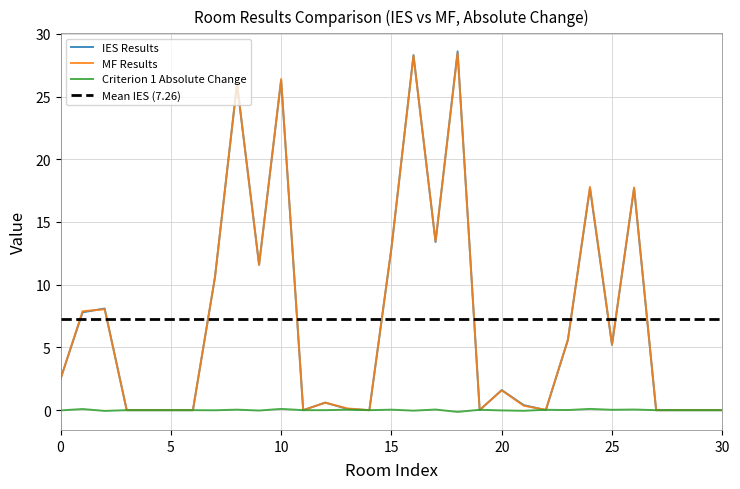

Is this an area chart (filled region under the line)?

No